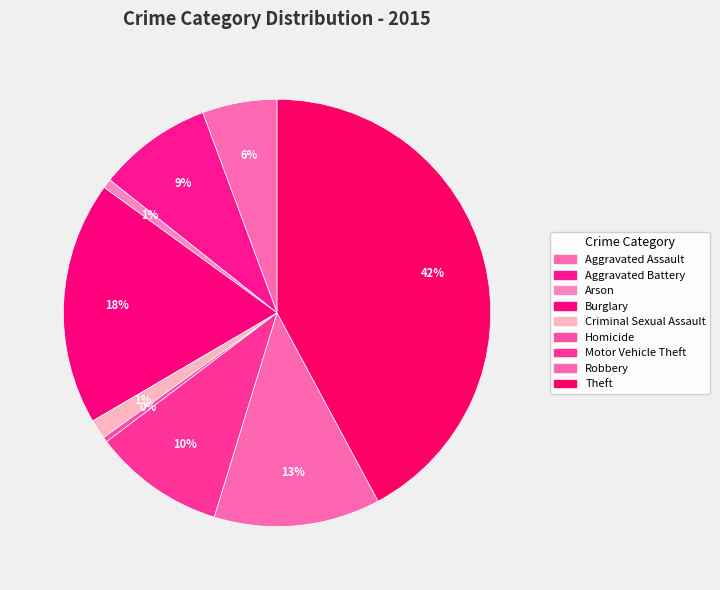

Is there a majority slice in this chart?

No